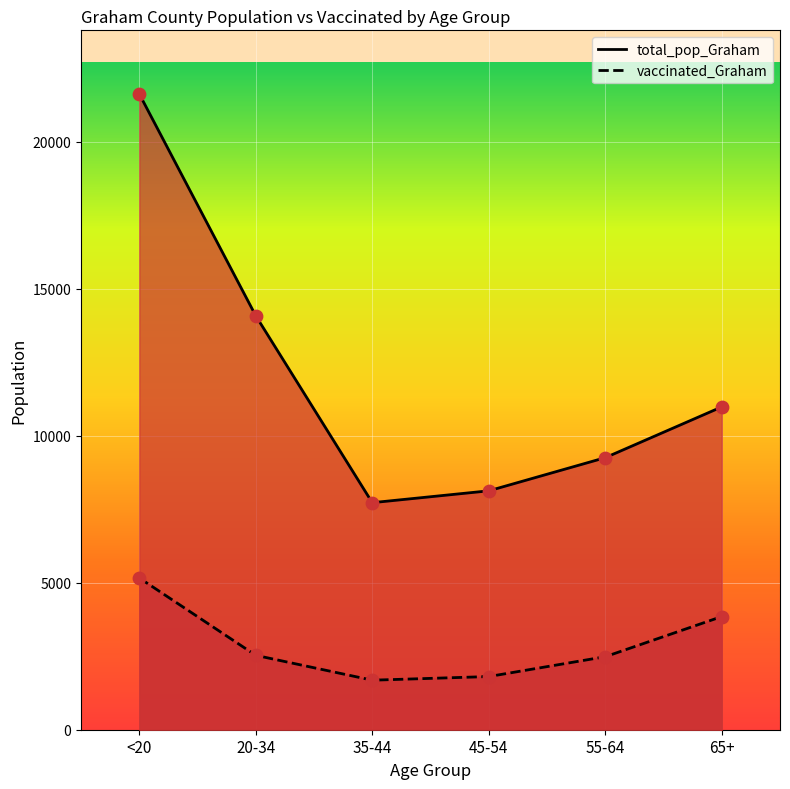

Which series contains the highest Y value?

total_pop_Graham